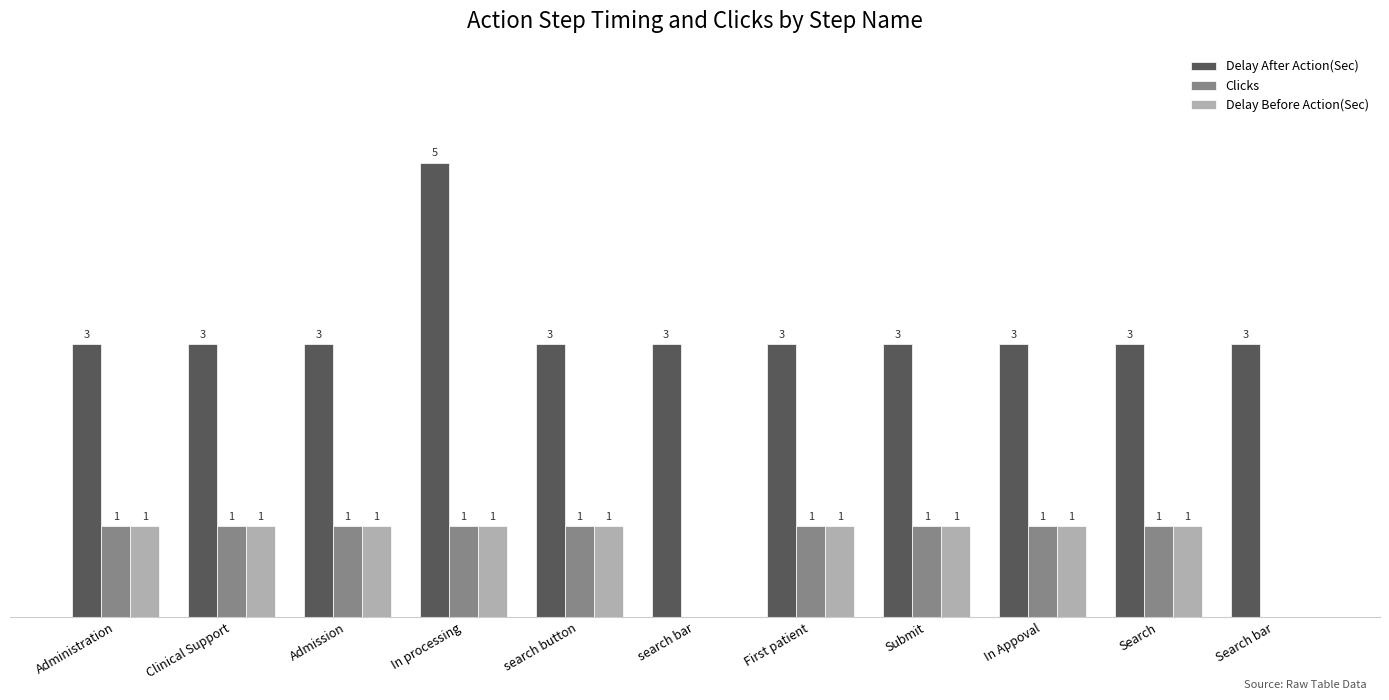

Which label corresponds to the largest value in the chart?

In processing